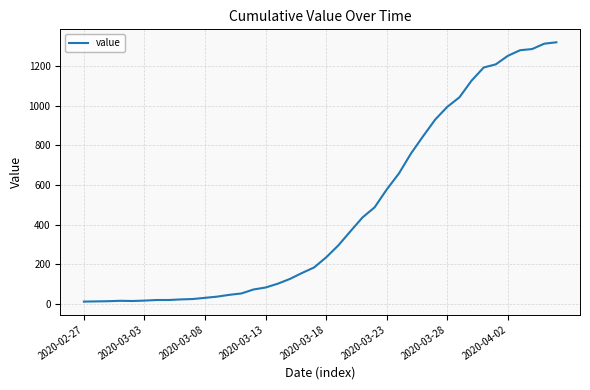

What is the difference between the maximum and minimum values?

1306